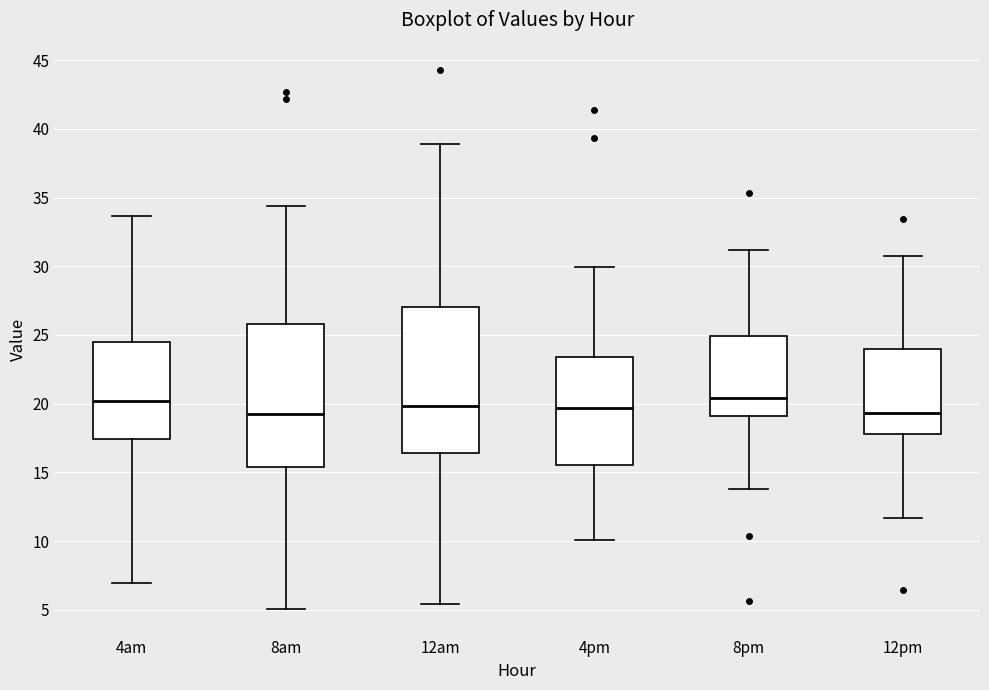

Reading left to right, transcribe this box plot: for each box, give where its median line is, the range the box spans, and where its two whiskers end, as read against the y-axis. The values are not printed on the chart, so give them approximately, as read against the axis.

4am: median 20.0, box 17.5 to 24.5, whiskers 7.0 to 33.5
8am: median 19.5, box 15.5 to 26.0, whiskers 5.0 to 34.5
12am: median 20.0, box 16.5 to 27.0, whiskers 5.5 to 39.0
4pm: median 19.5, box 15.5 to 23.5, whiskers 10.0 to 30.0
8pm: median 20.5, box 19.0 to 25.0, whiskers 14.0 to 31.0
12pm: median 19.5, box 18.0 to 24.0, whiskers 11.5 to 30.5